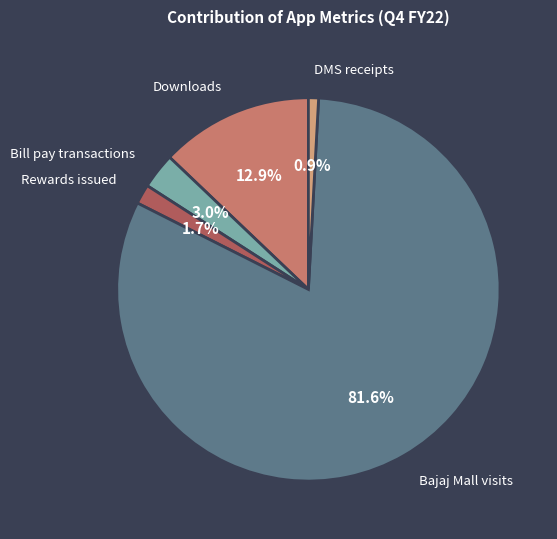

Which category has the biggest portion of the pie?

Bajaj Mall visits